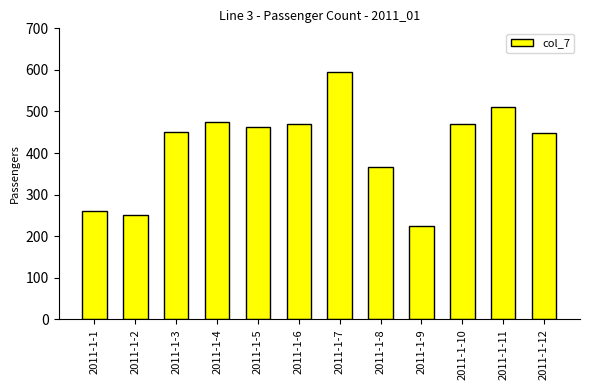

What is the maximum value shown in the chart?

594